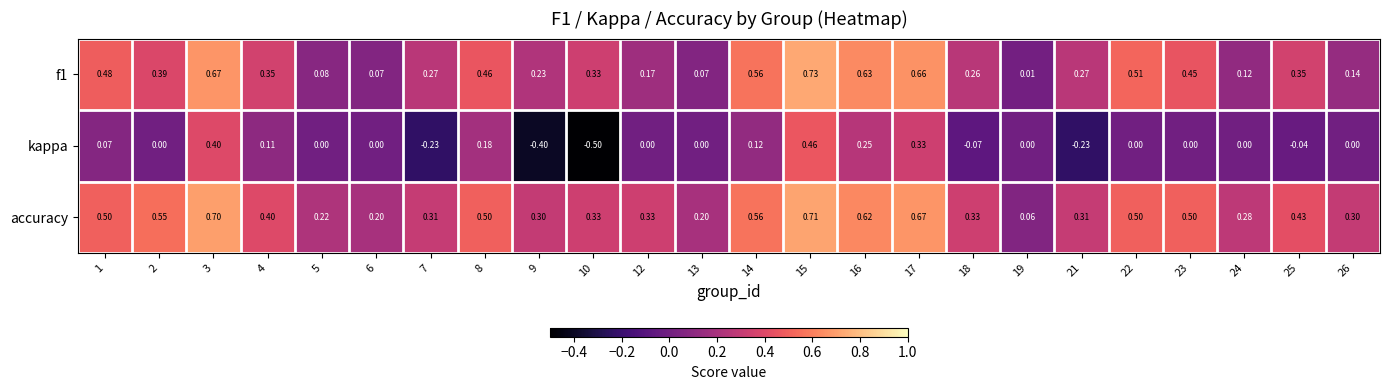

Which series has the largest total across all categories?

accuracy